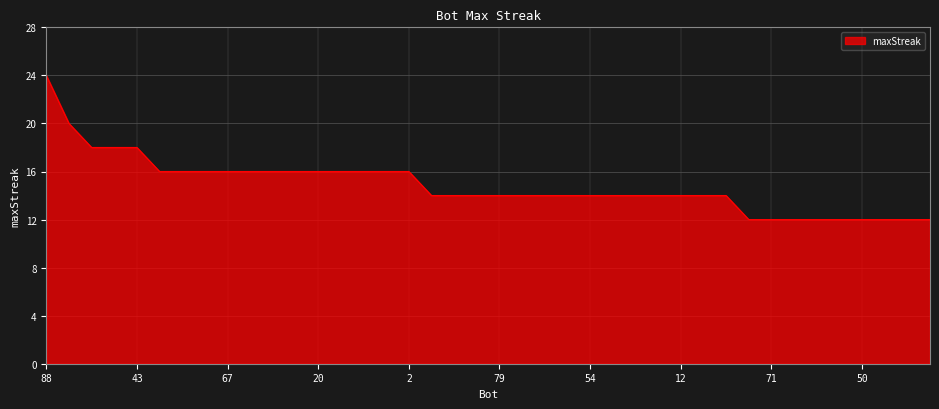

What is the difference between the maximum and minimum values?

12